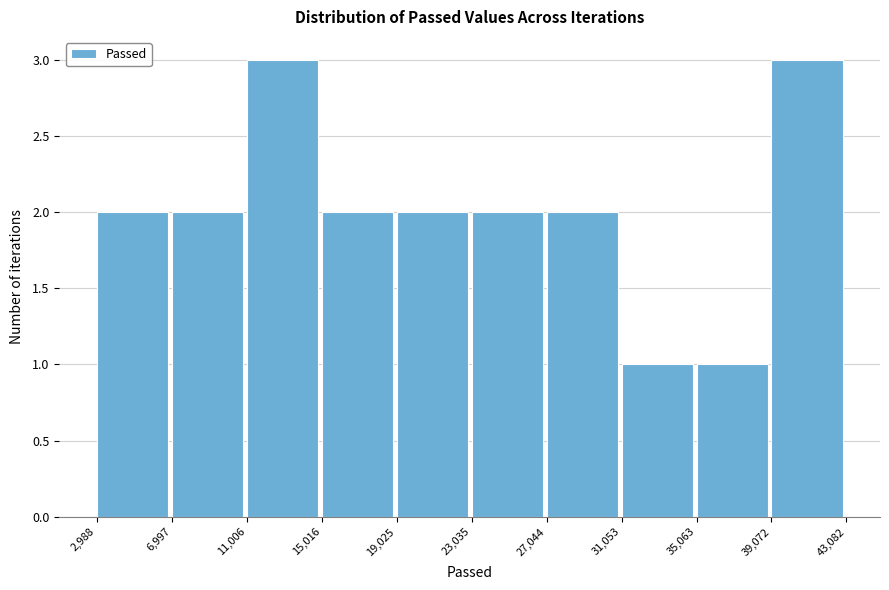

What is the height of the bar covering 39,072 to 43,082 on the x-axis? The values are not printed on the chart, so give them approximately, as read against the axis.

3